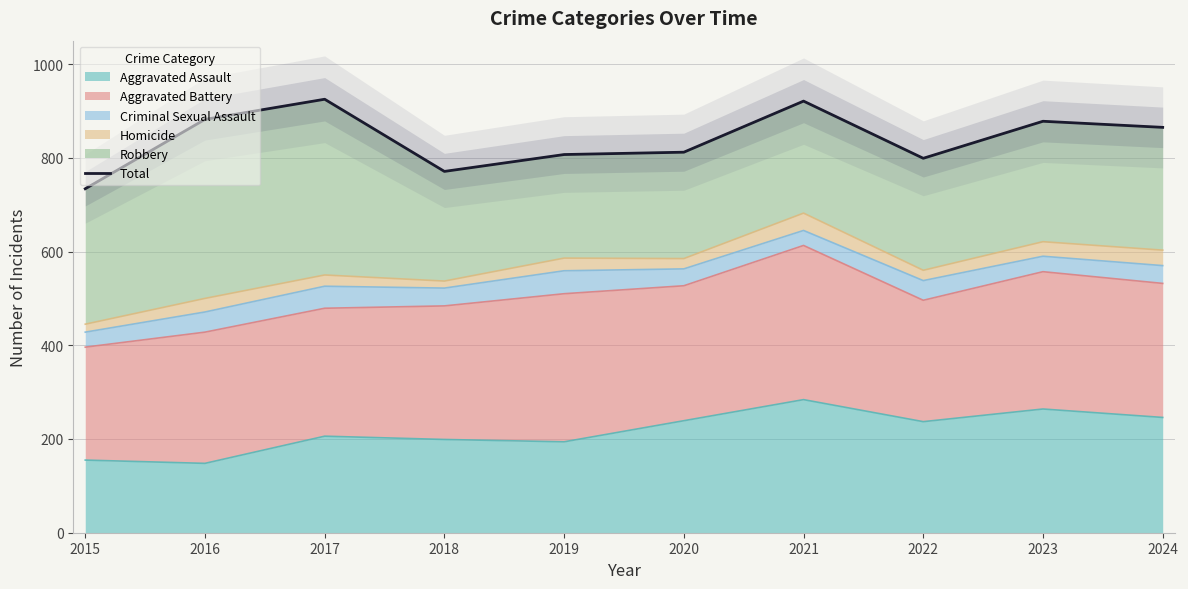

What is the change in value from 2019 to 2020?

+5